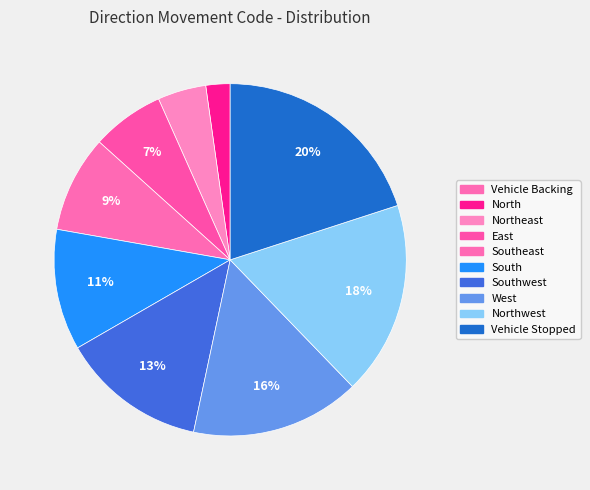

Combined, what portion of the pie is East and North?

8.9%